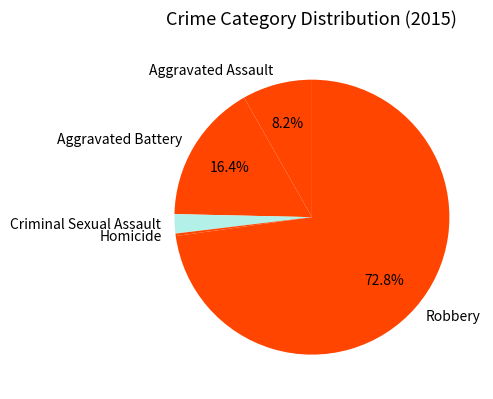

What is the majority slice?

Robbery